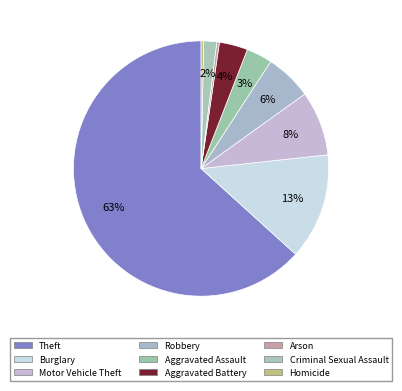

To the nearest percent, what portion does Robbery represent?

6%